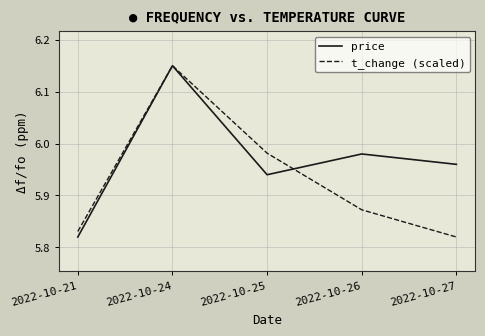

At which label is t_change (scaled) closest to 5?

2022-10-27